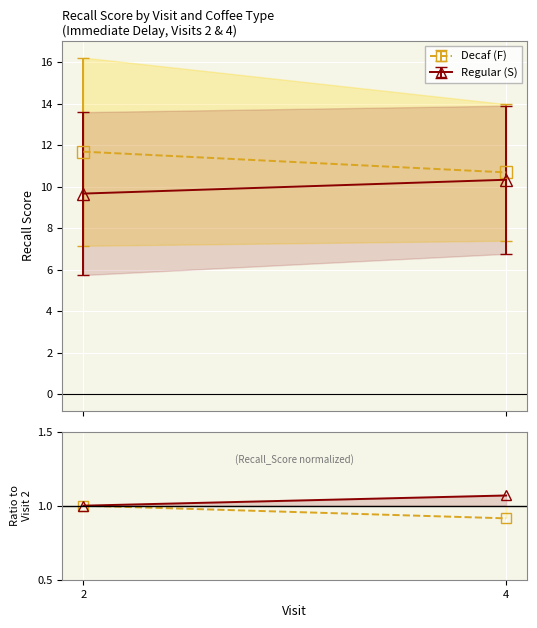

The Regular (S) series shows 1.0 at 2. True or false?

True